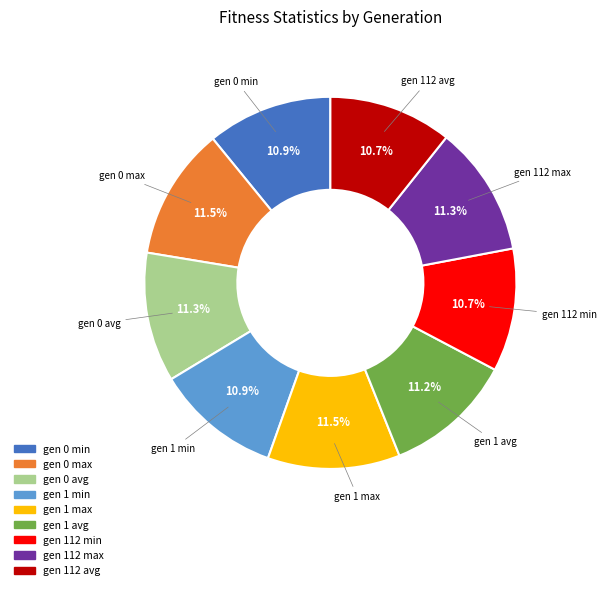

How many slices are in this pie chart?

9